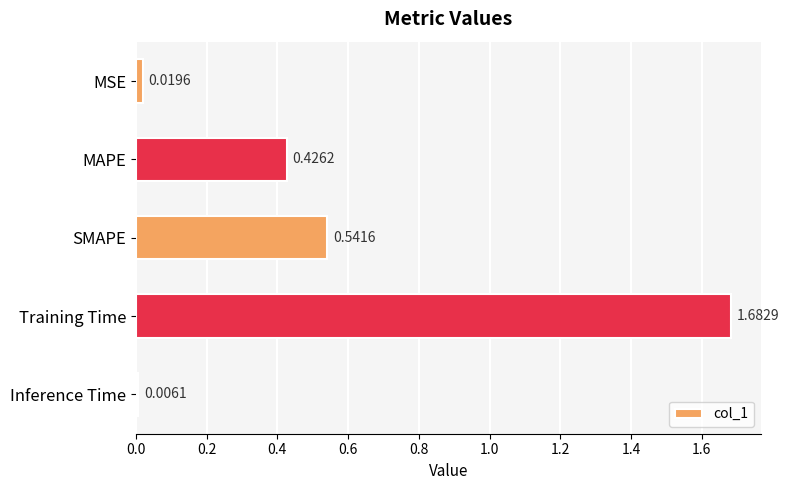

Where is the data nearest to the value 0?

Inference Time